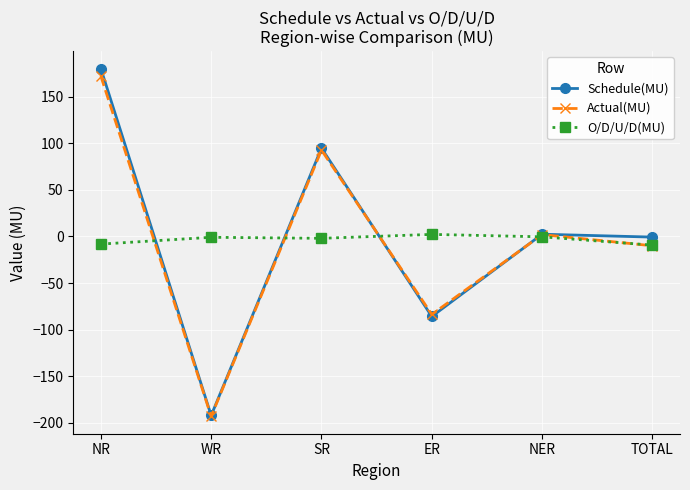

List the series in order of their peak value, highest first.

Schedule(MU), Actual(MU), O/D/U/D(MU)